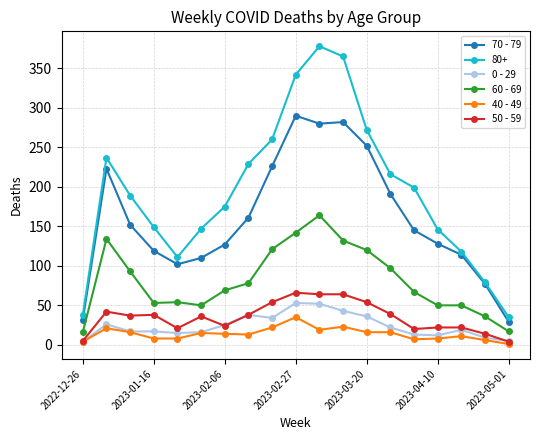

Which series has the largest range (max minus min)?

80+